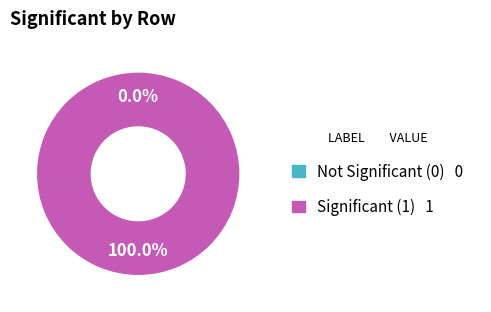

Does Row 0 account for over 50% of the chart?

No